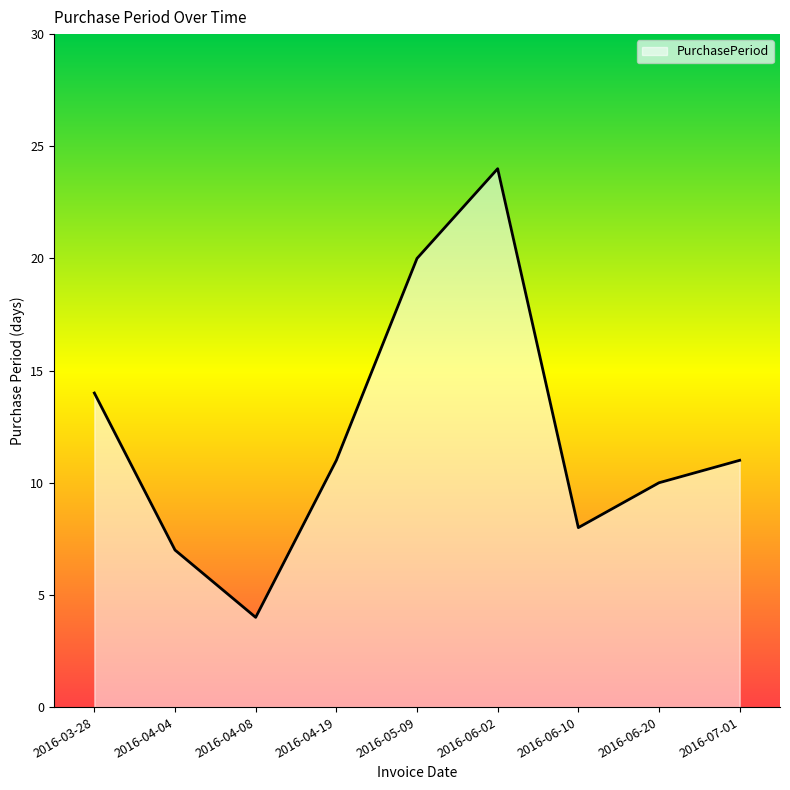

How many data points are above 11?

3